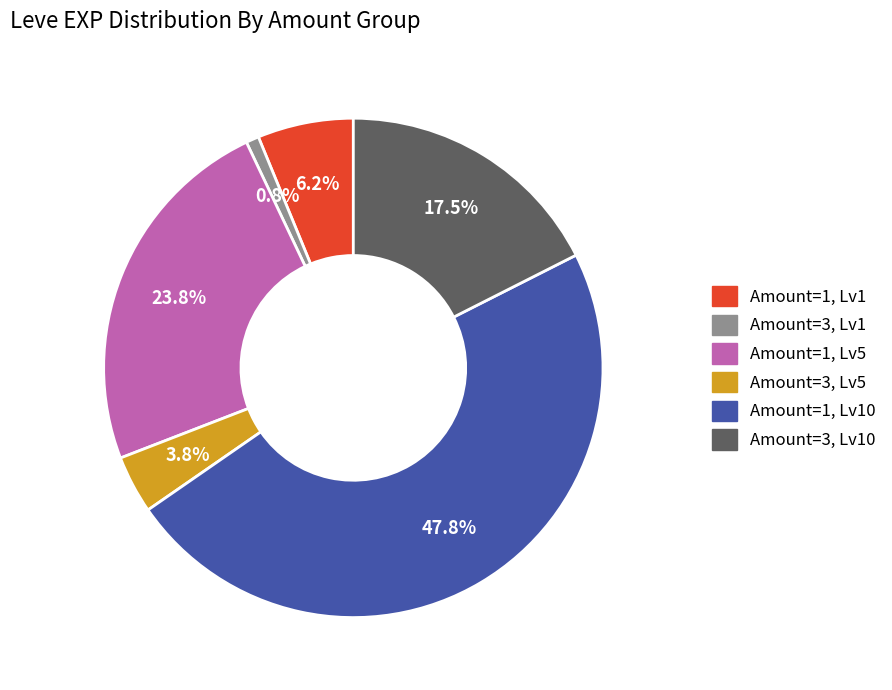

Is there any slice that represents more than half of the pie?

No